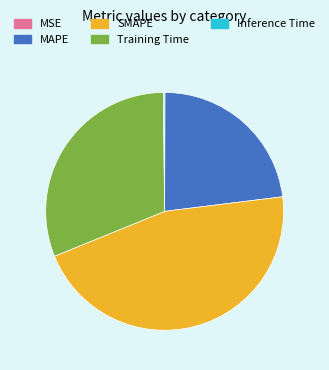

Which slice is the largest?

SMAPE